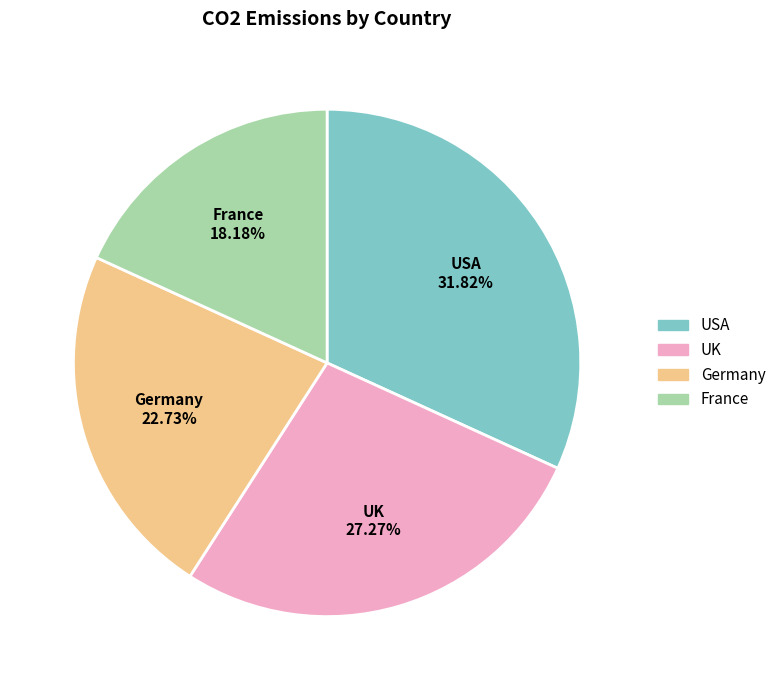

To the nearest percent, what is the difference between the USA and Germany slice percentages?

9%